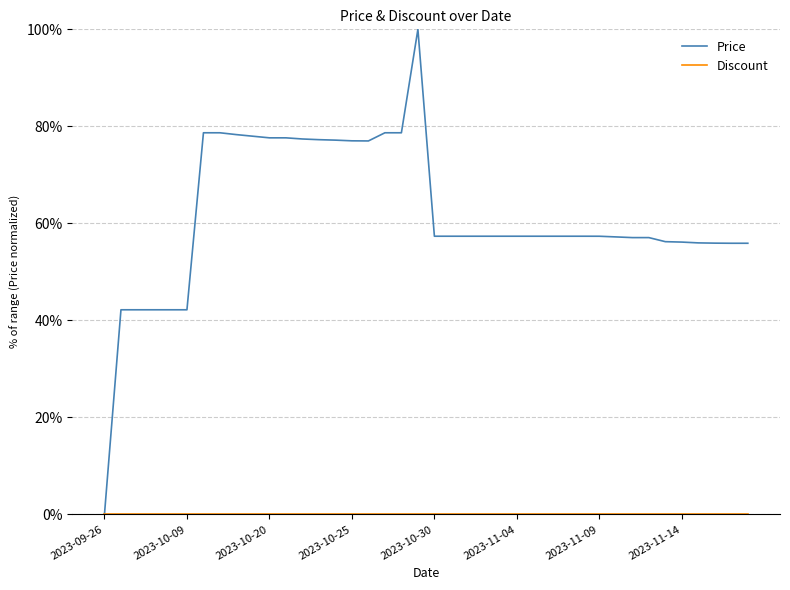

Which series has the largest total across all categories?

Price